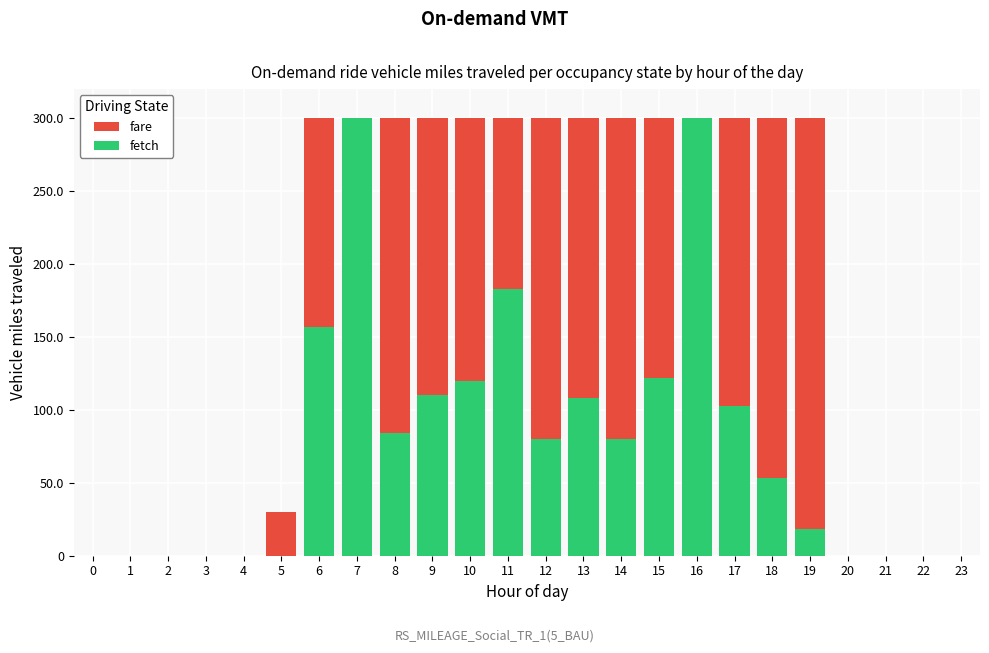

What is the average value of the fare series?

176